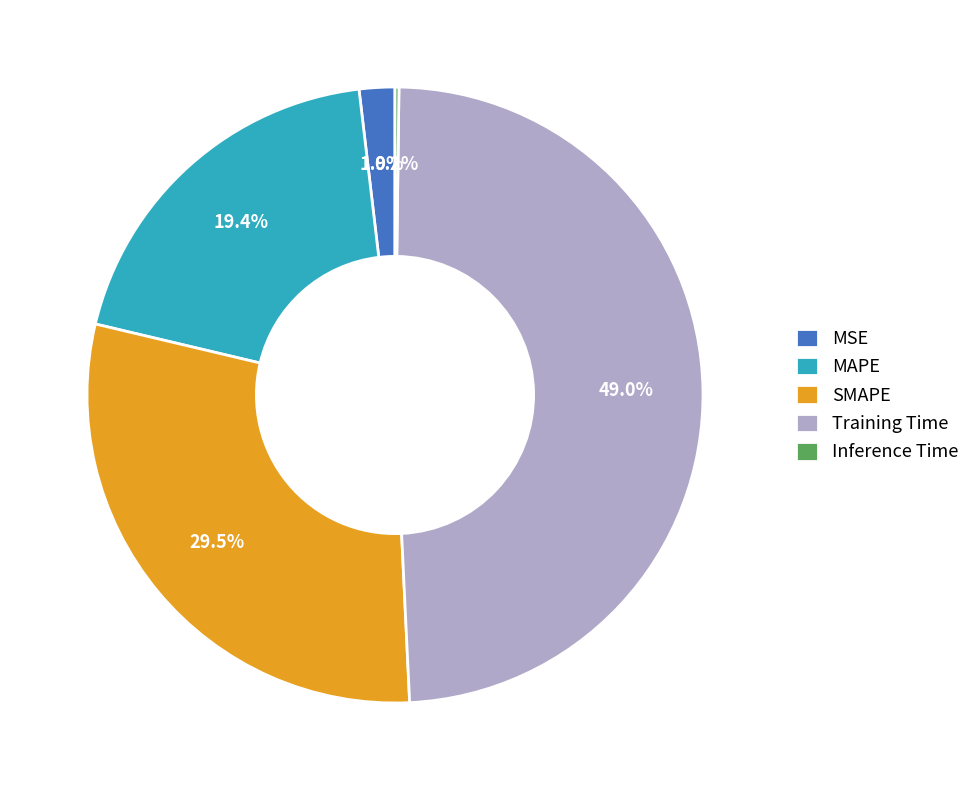

What is the ratio of the value at MAPE to the value at Training Time?

0.4